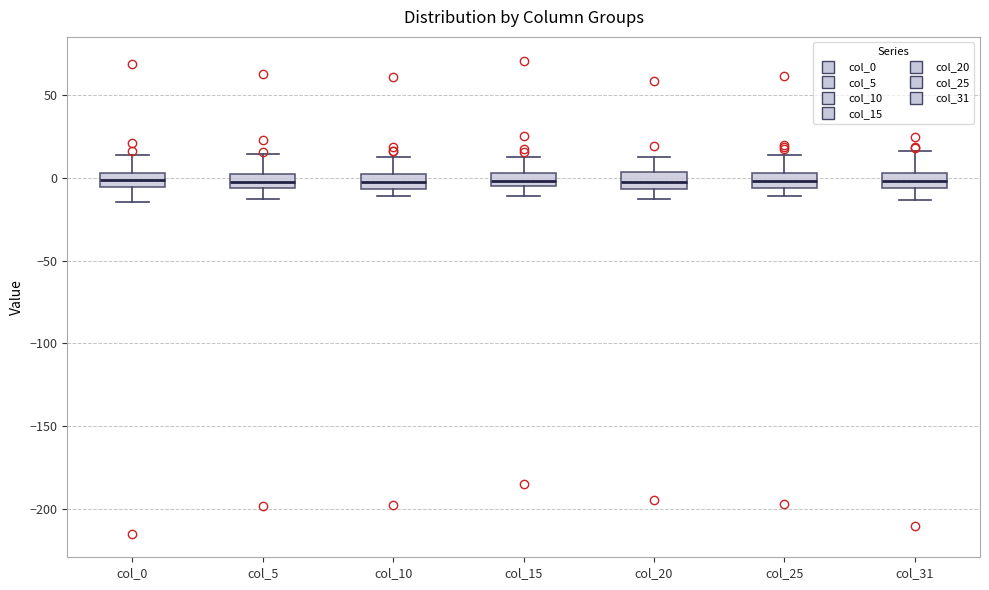

Reading left to right, transcribe this box plot: for each box, give where its median line is, the range the box spans, and where its two whiskers end, as read against the y-axis. The values are not printed on the chart, so give them approximately, as read against the axis.

col_0: median 0, box -5 to 5, whiskers -15 to 15
col_5: median -5 (inside the box), box -5 to 0, whiskers -15 to 15
col_10: median -5 (inside the box), box -5 to 0, whiskers -10 to 15
col_15: median 0, box -5 to 5, whiskers -10 to 10
col_20: median -5 (inside the box), box -5 to 5, whiskers -15 to 15
col_25: median 0, box -5 to 5, whiskers -10 to 15
col_31: median 0, box -5 to 5, whiskers -15 to 15